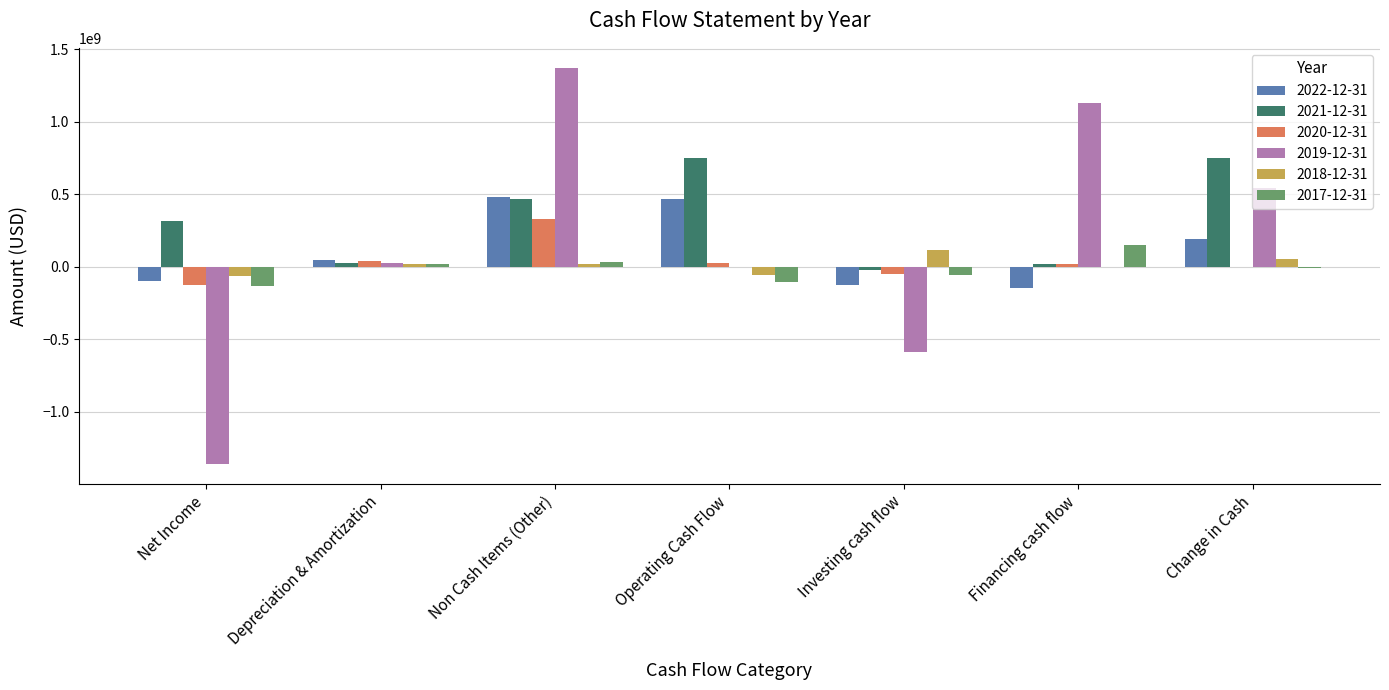

How many distinct data groups are displayed?

6